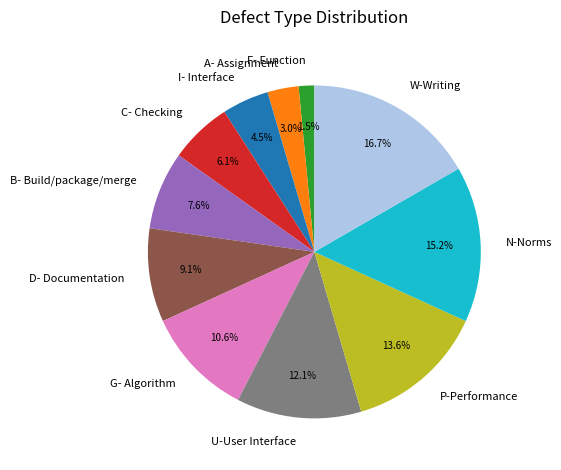

Rank the categories by value from highest to lowest.

W-Writing, N-Norms, P-Performance, U-User Interface, G- Algorithm, D- Documentation, B- Build/package/merge, C- Checking, I- Interface, A- Assignment, F- Function